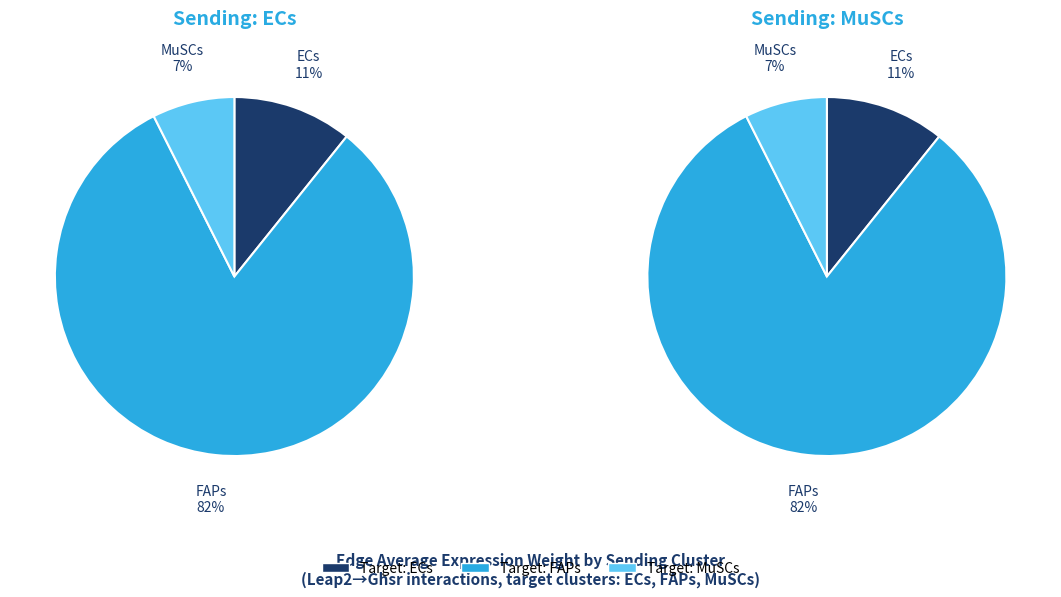

To the nearest percent, what percentage of the pie is FAPs?

82%